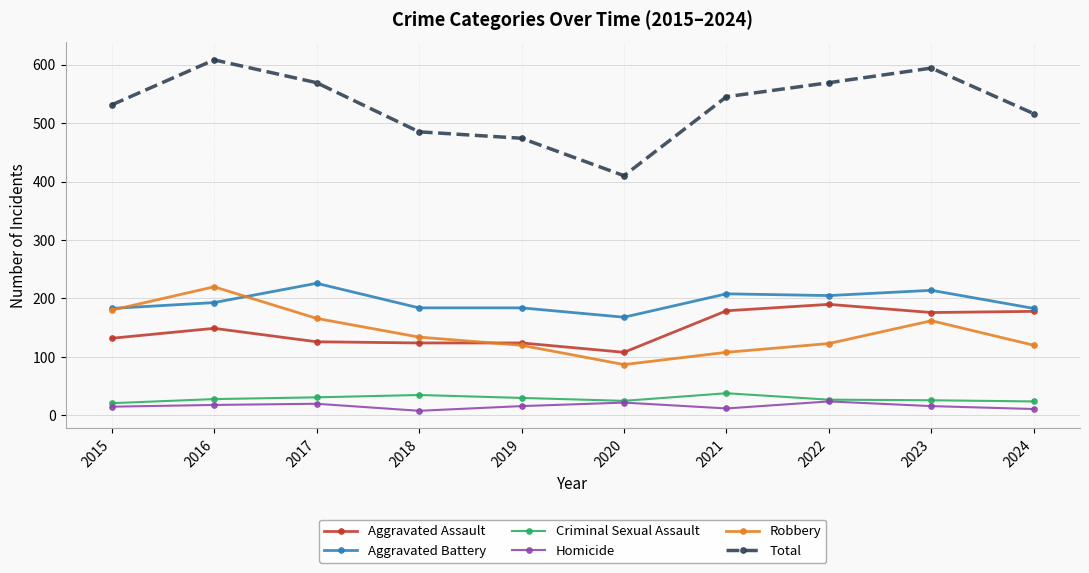

Which series has the largest total across all categories?

Total